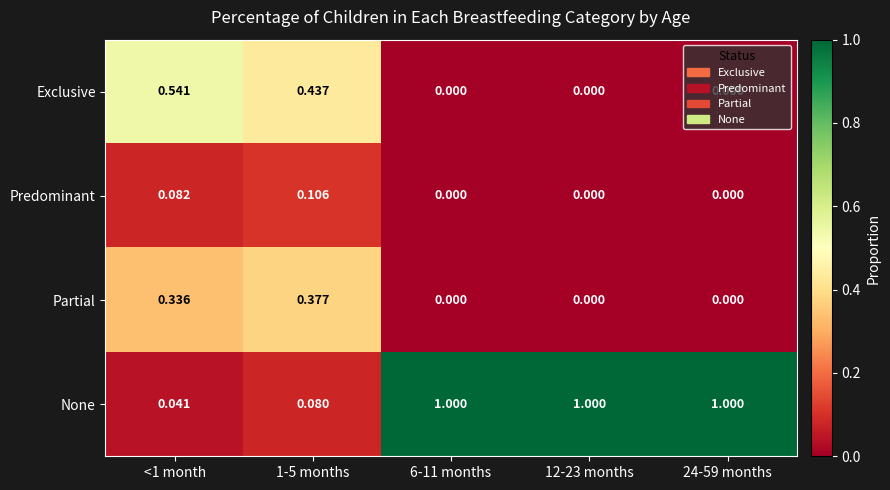

At 1-5 months, list the series in order from smallest to largest.

None, Predominant, Partial, Exclusive